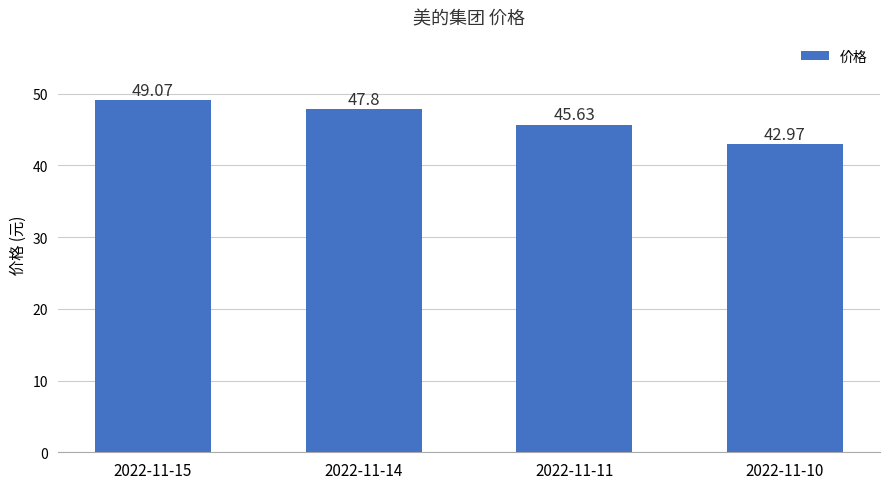

What is the sum of the values at 2022-11-15 and 2022-11-11?

94.7